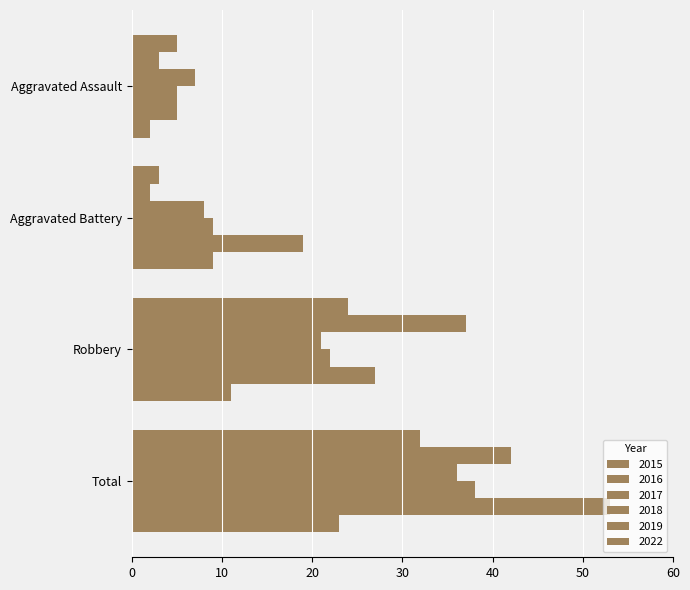

How many series are shown in this chart?

6